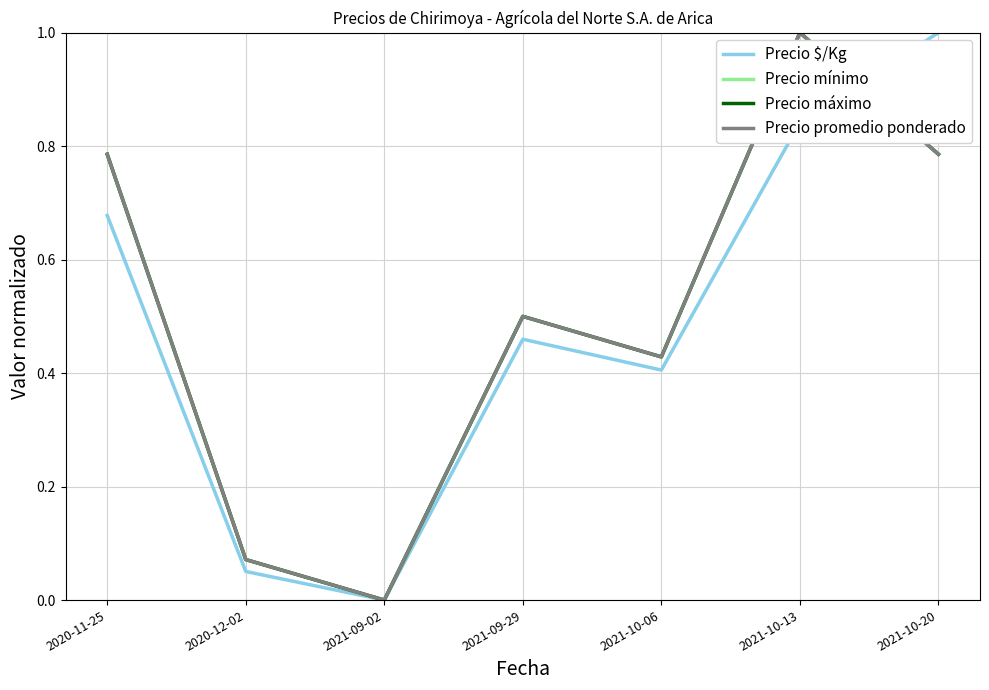

Rank the categories by Precio máximo value from lowest to highest.

2021-09-02, 2020-12-02, 2021-10-06, 2021-09-29, 2020-11-25, 2021-10-20, 2021-10-13